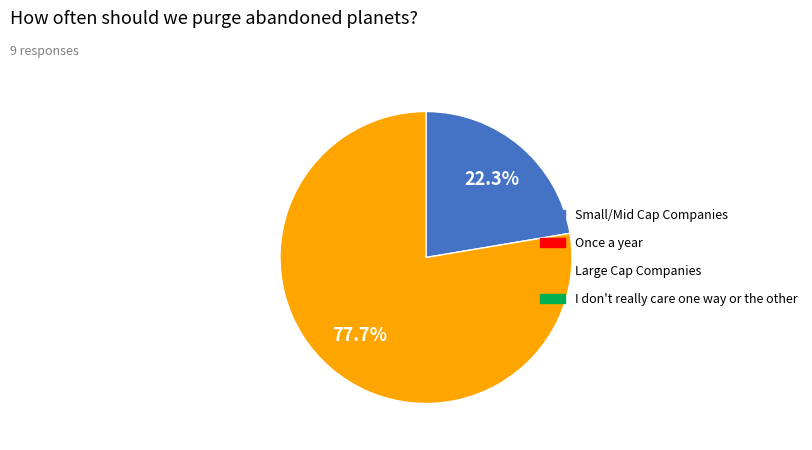

Is there any slice that represents more than half of the pie?

Yes